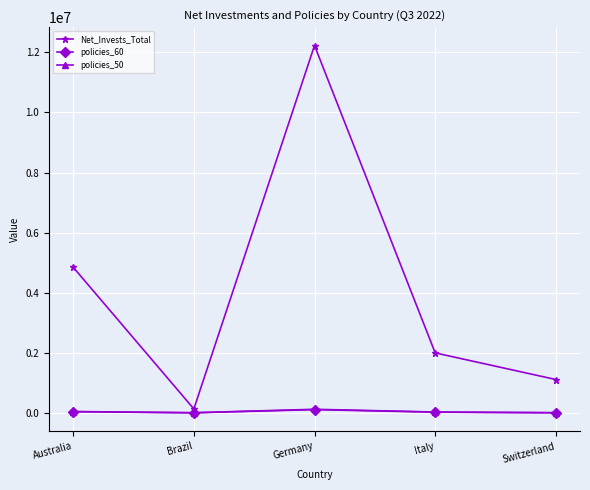

Count the number of data series in this chart.

3